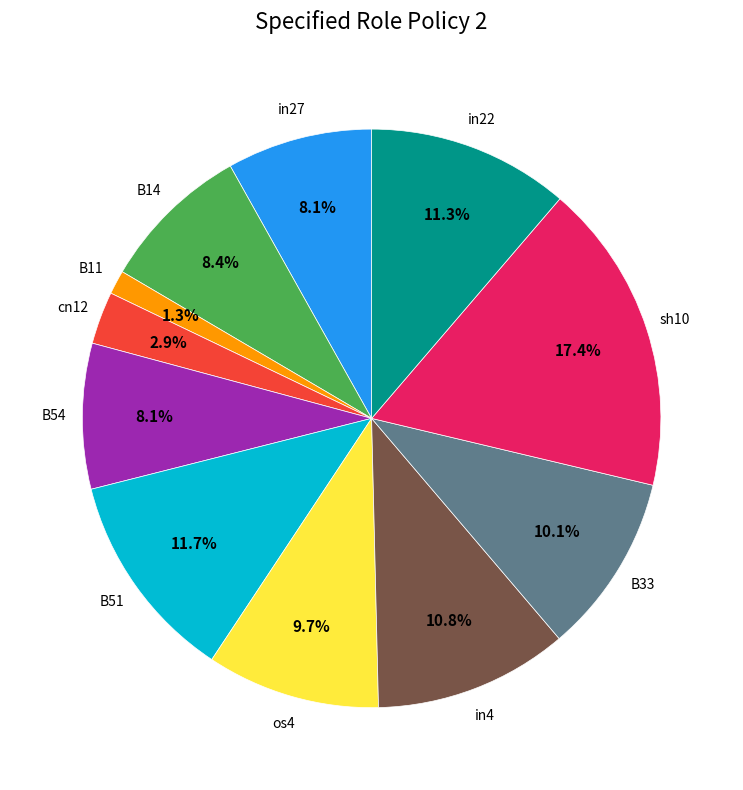

How many segments does this pie chart have?

11